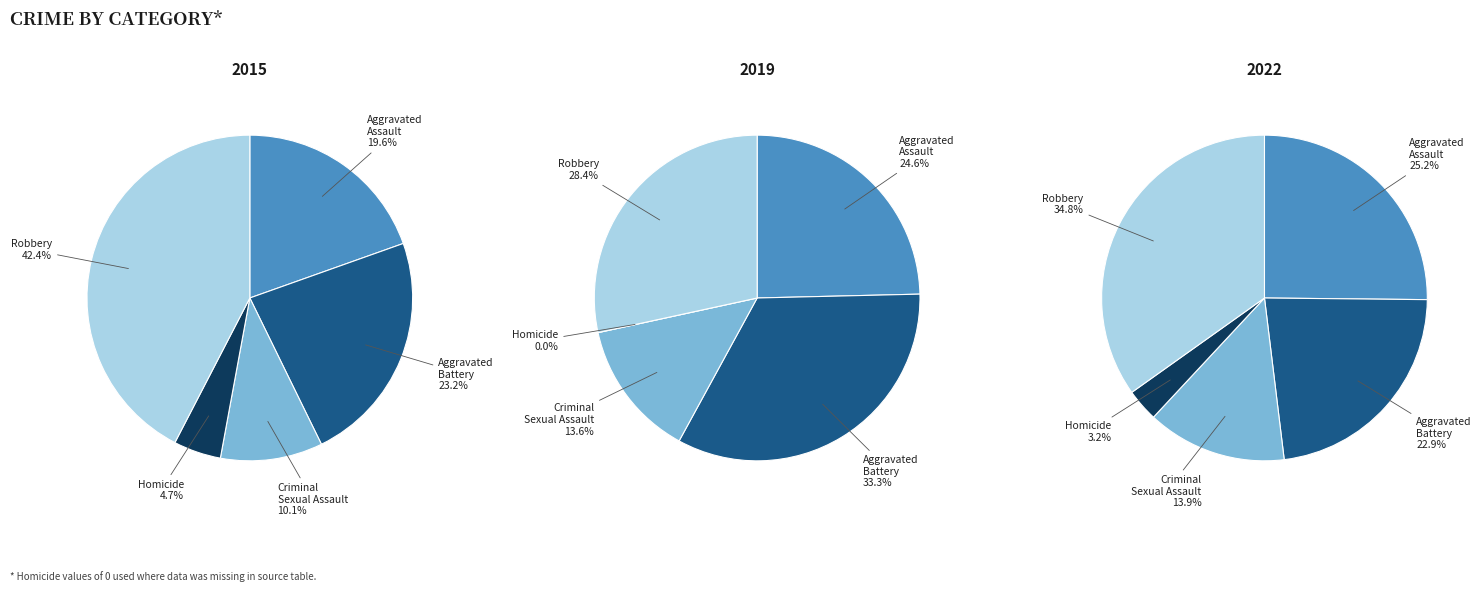

To the nearest percent, what is the difference between the largest and smallest slice percentages?

32%